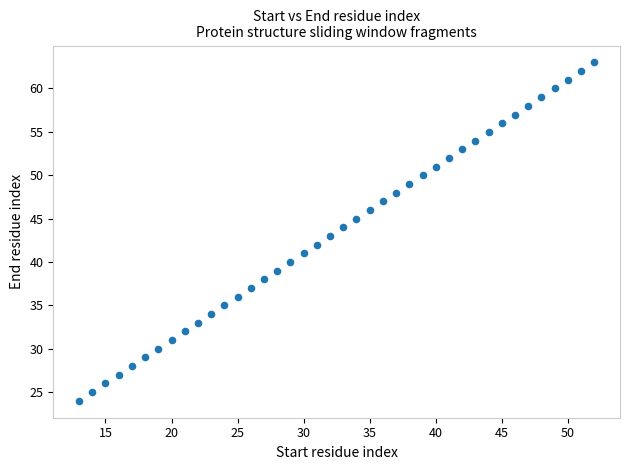

What is the range of X values (max minus min)?

39